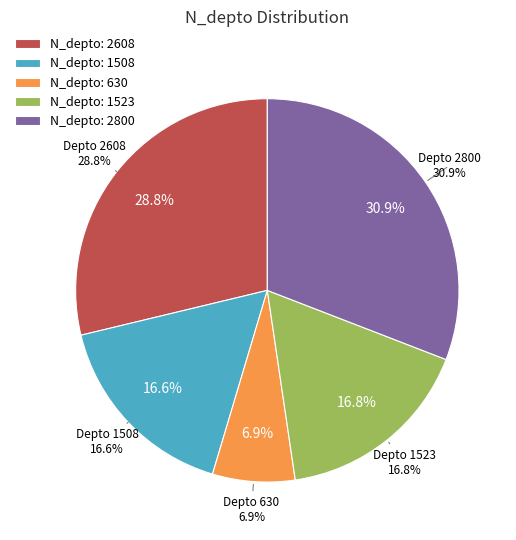

True or false: 1523 accounts for 3% of the total.

False